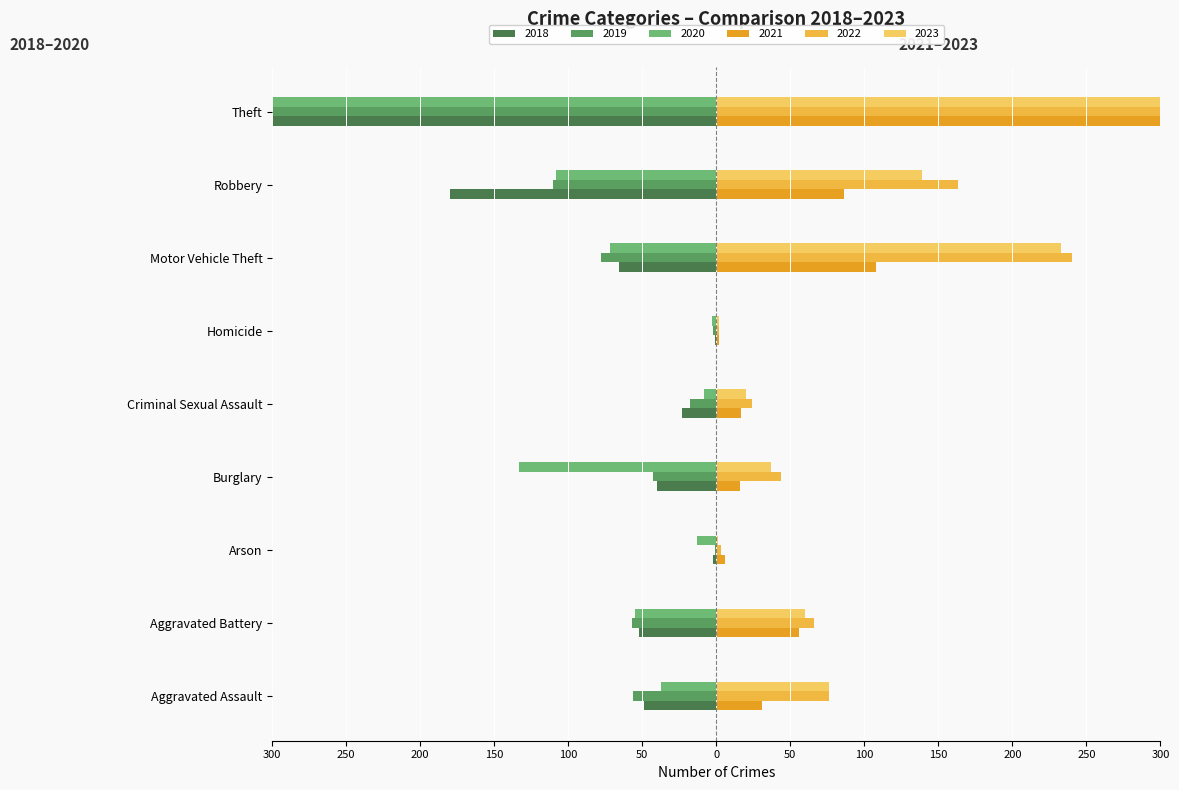

The 2020 series shows -23 at Motor Vehicle Theft. True or false?

False